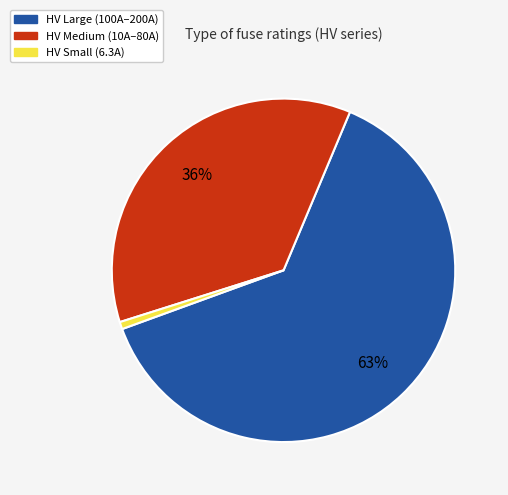

Does any single category account for the majority?

Yes